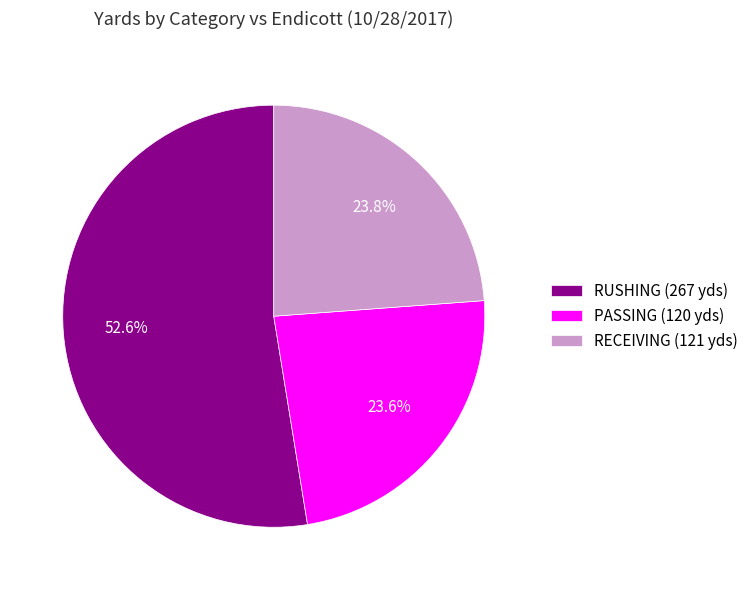

What is the ratio of the value at PASSING (120 yds) to the value at RECEIVING (121 yds)?

1.0